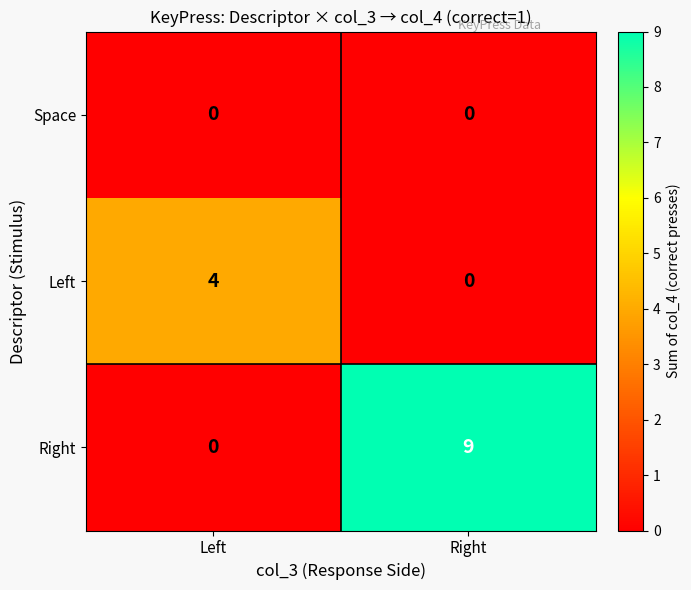

Reading left to right, list all the values displayed in this chart.

Space: 0	0
Left: 4	0
Right: 0	9